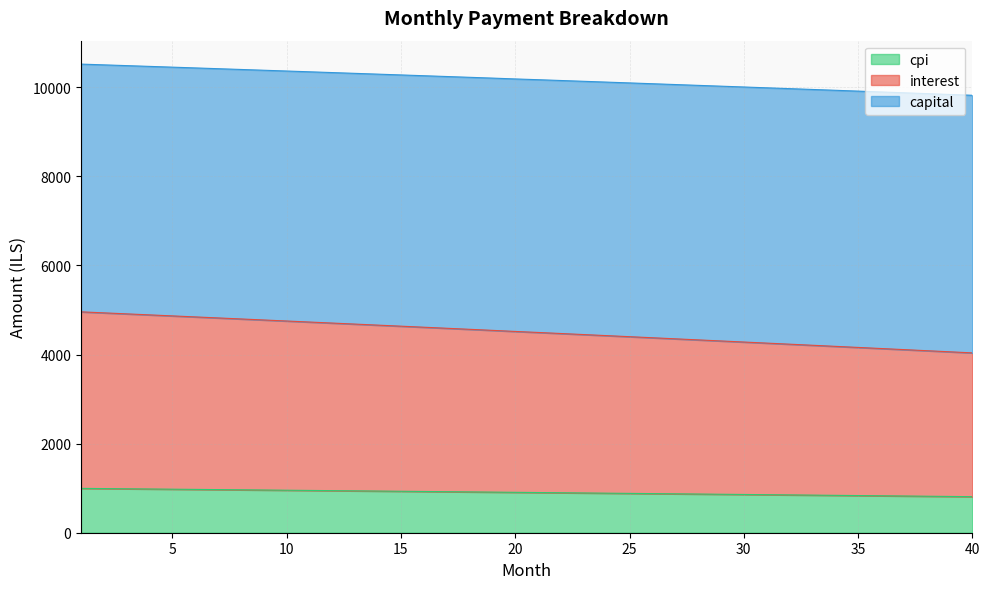

What is the maximum value for cpi?

995.4